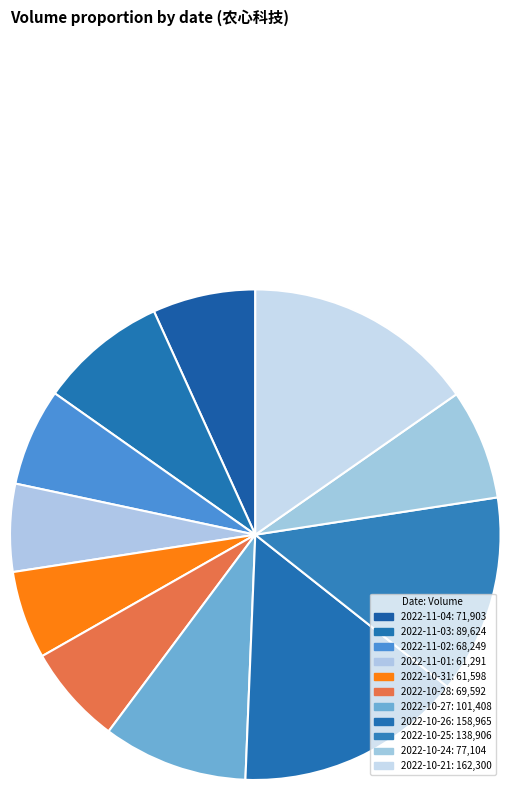

Is it true that 2022-11-02 is 13% of the pie?

False